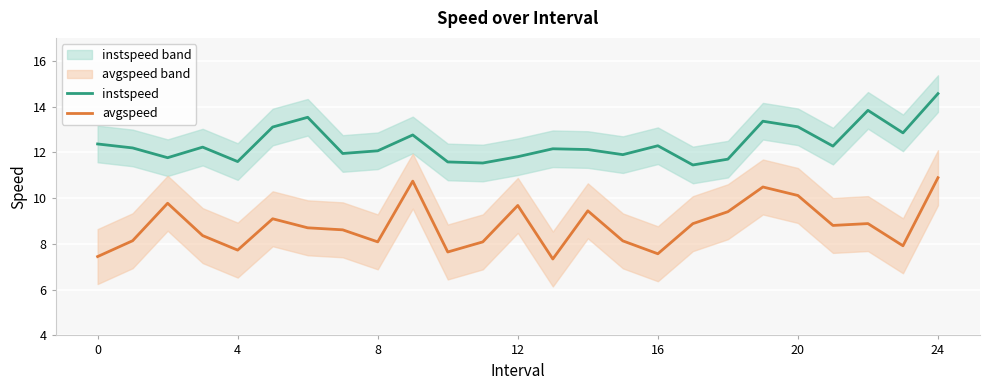

What is the difference between the highest and lowest values at 10?

3.9